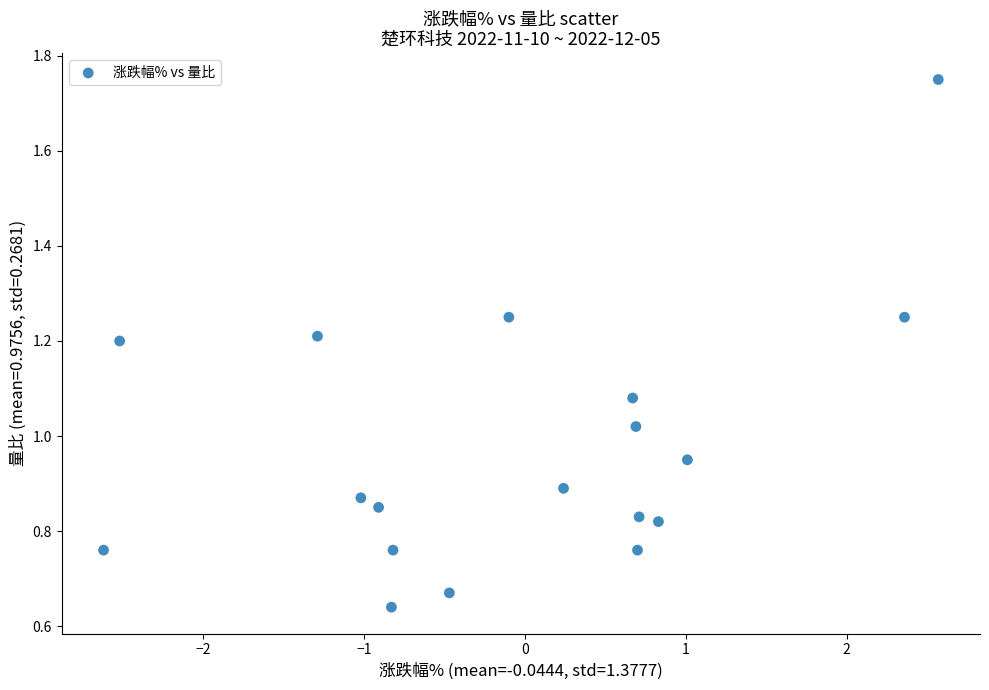

What is the range of X values (max minus min)?

5.2